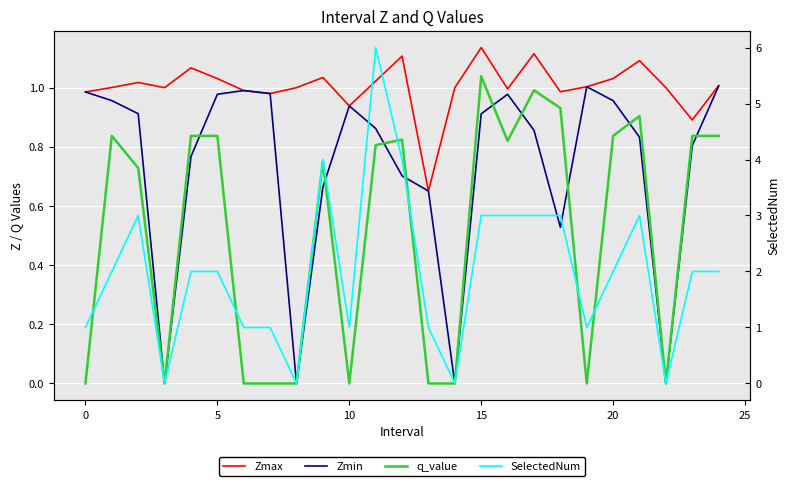

What is the value of the SelectedNum point at the 19th from the left?

3.0